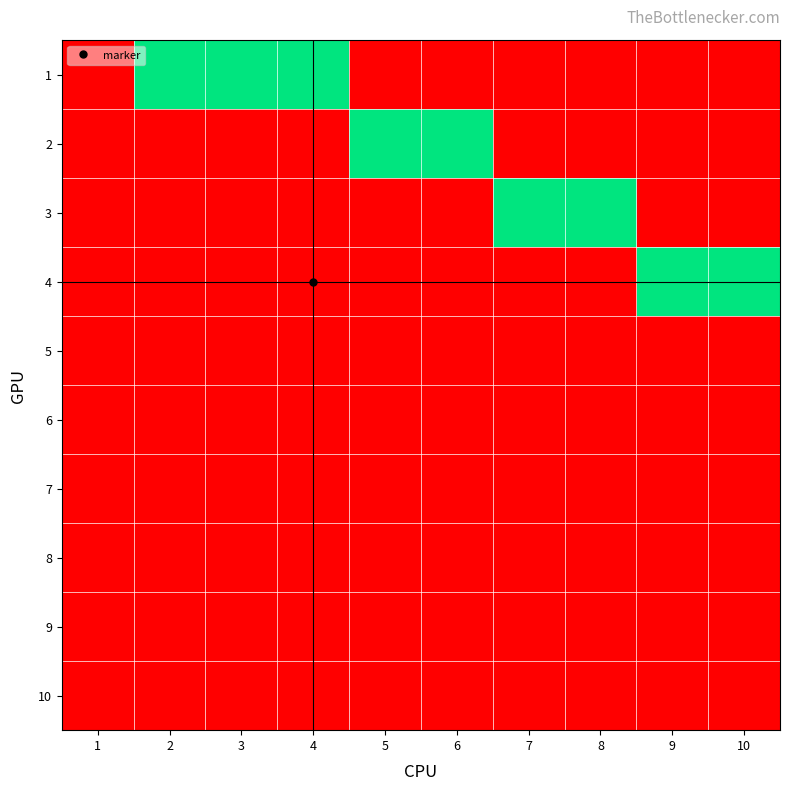

Reading right to left, what are all the values shown in this chart?

1: 10=0	9=0	8=0	7=0	6=0	5=0	4=1	3=1	2=1	1=0
2: 10=0	9=0	8=0	7=0	6=1	5=1	4=0	3=0	2=0	1=0
3: 10=0	9=0	8=1	7=1	6=0	5=0	4=0	3=0	2=0	1=0
4: 10=1	9=1	8=0	7=0	6=0	5=0	4=0	3=0	2=0	1=0
5: 10=0	9=0	8=0	7=0	6=0	5=0	4=0	3=0	2=0	1=0
6: 10=0	9=0	8=0	7=0	6=0	5=0	4=0	3=0	2=0	1=0
7: 10=0	9=0	8=0	7=0	6=0	5=0	4=0	3=0	2=0	1=0
8: 10=0	9=0	8=0	7=0	6=0	5=0	4=0	3=0	2=0	1=0
9: 10=0	9=0	8=0	7=0	6=0	5=0	4=0	3=0	2=0	1=0
10: 10=0	9=0	8=0	7=0	6=0	5=0	4=0	3=0	2=0	1=0